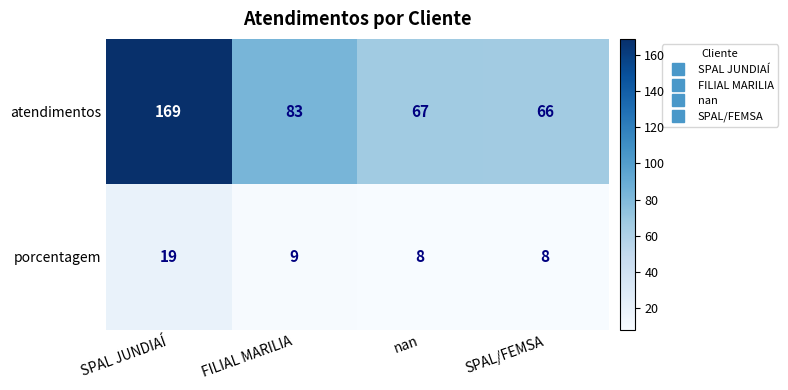

What is the spread (max minus min) of values at nan?

59